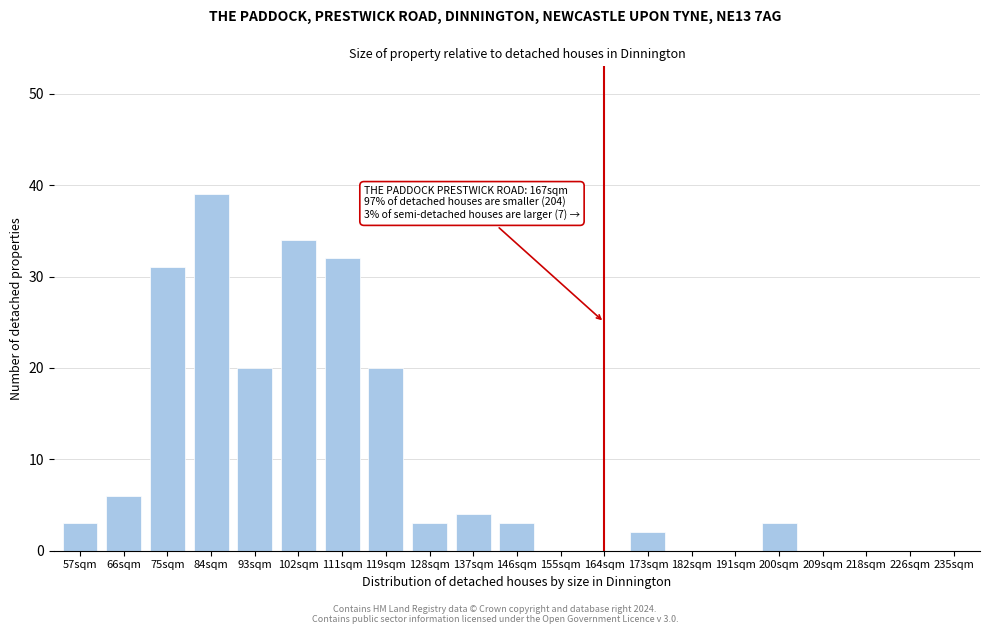

Reading left to right, transcribe all the data shown in this chart.

57sqm=3	66sqm=6	75sqm=31	84sqm=39	93sqm=20	102sqm=34	111sqm=32	119sqm=20	128sqm=3	137sqm=4	146sqm=3	155sqm=0	164sqm=0	173sqm=2	182sqm=0	191sqm=0	200sqm=3	209sqm=0	218sqm=0	226sqm=0	235sqm=0